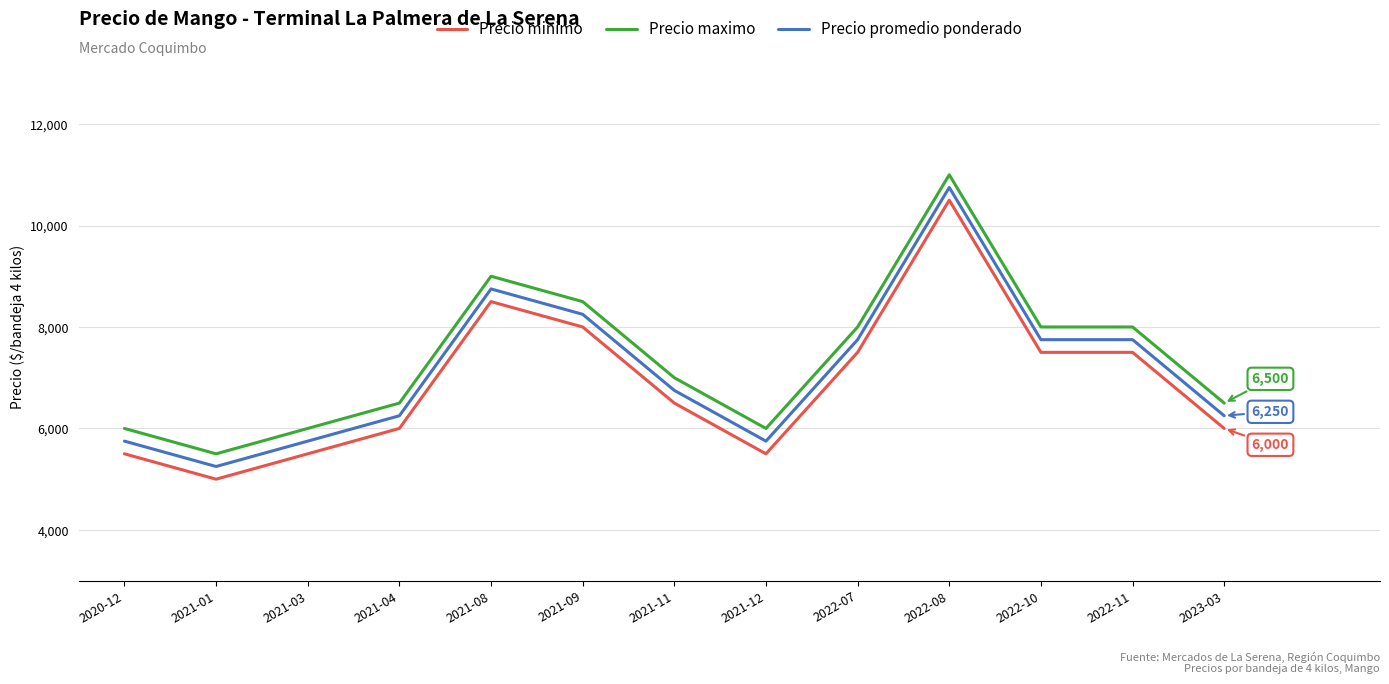

The value of Precio minimo at 2021-04 is 6000. True or false?

True